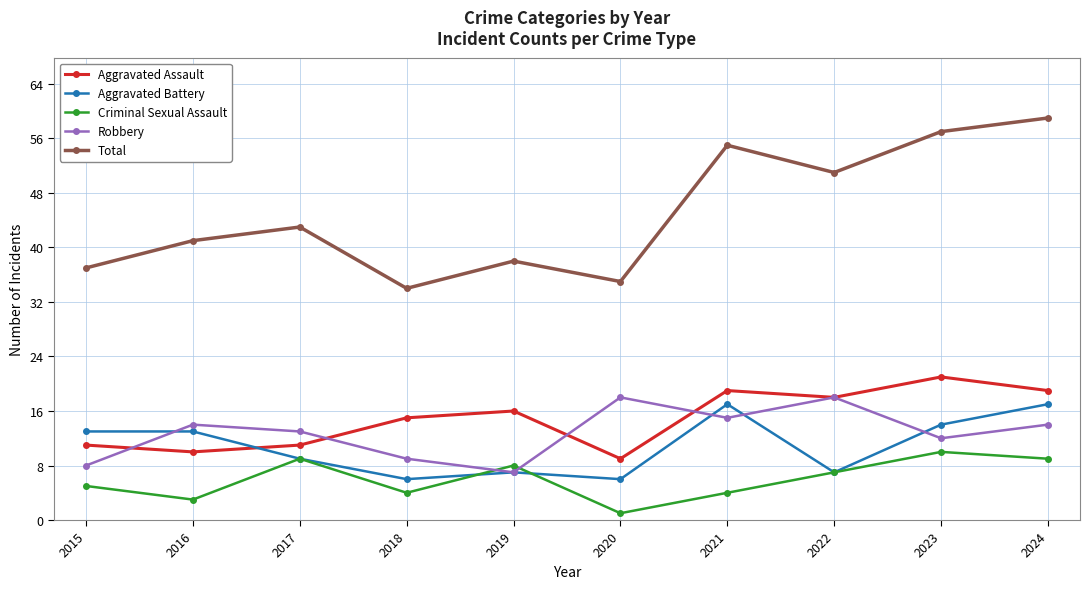

True or false: Total and Criminal Sexual Assault cross at least once.

False